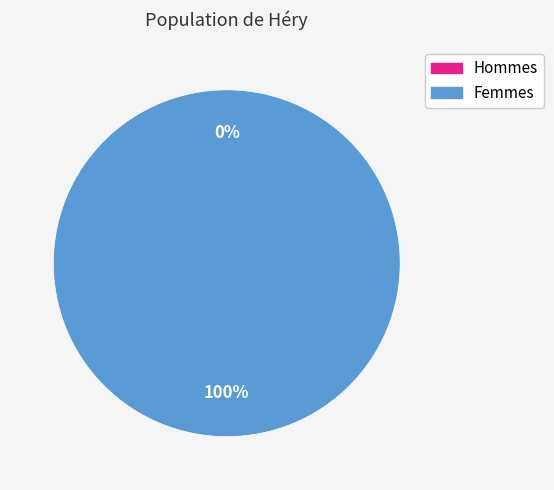

How many slices are in this pie chart?

2